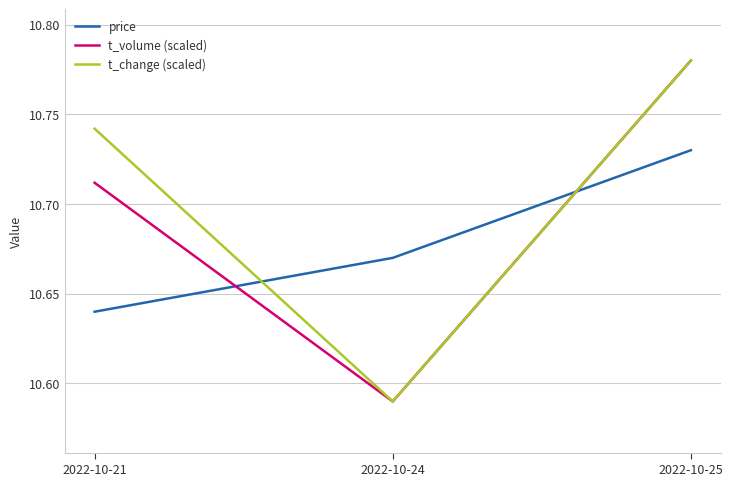

Between 2022-10-21 and 2022-10-25, which series saw the biggest shift?

price